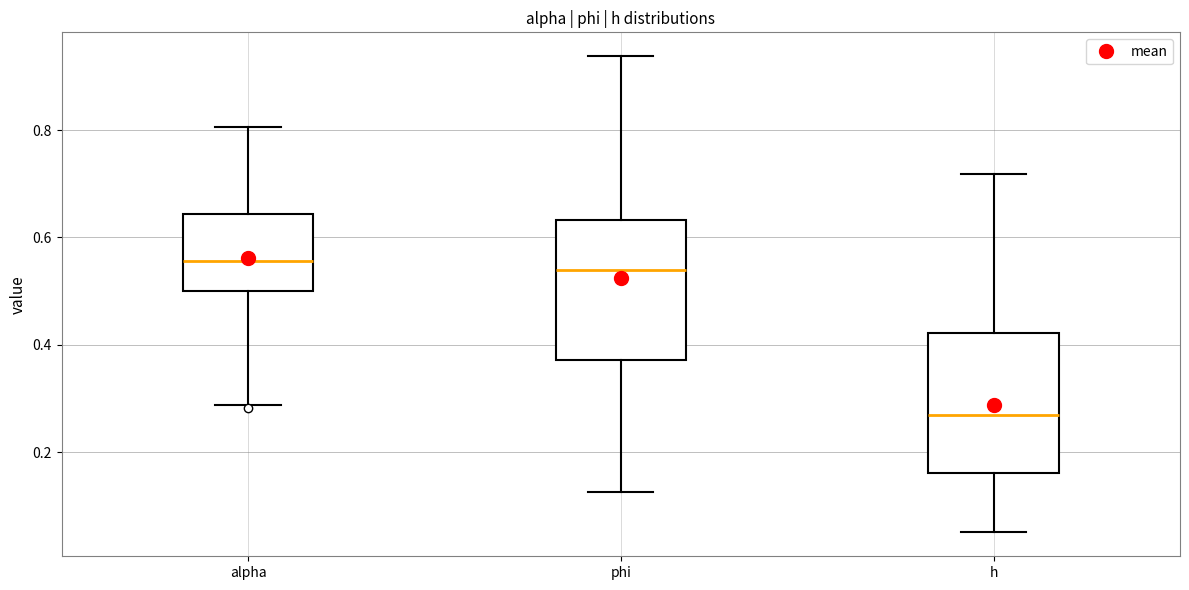

Where is the upper edge of the box for phi on the y-axis? The values are not printed on the chart, so give them approximately, as read against the axis.

0.64